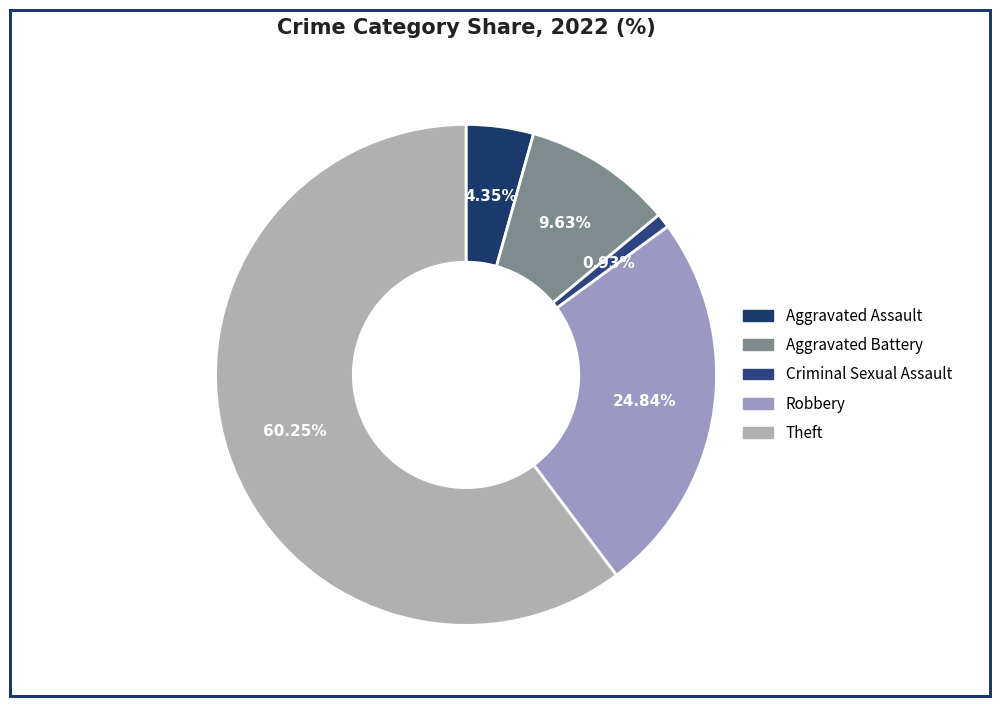

To the nearest percent, what is the combined percentage of Criminal Sexual Assault and Aggravated Battery?

11%